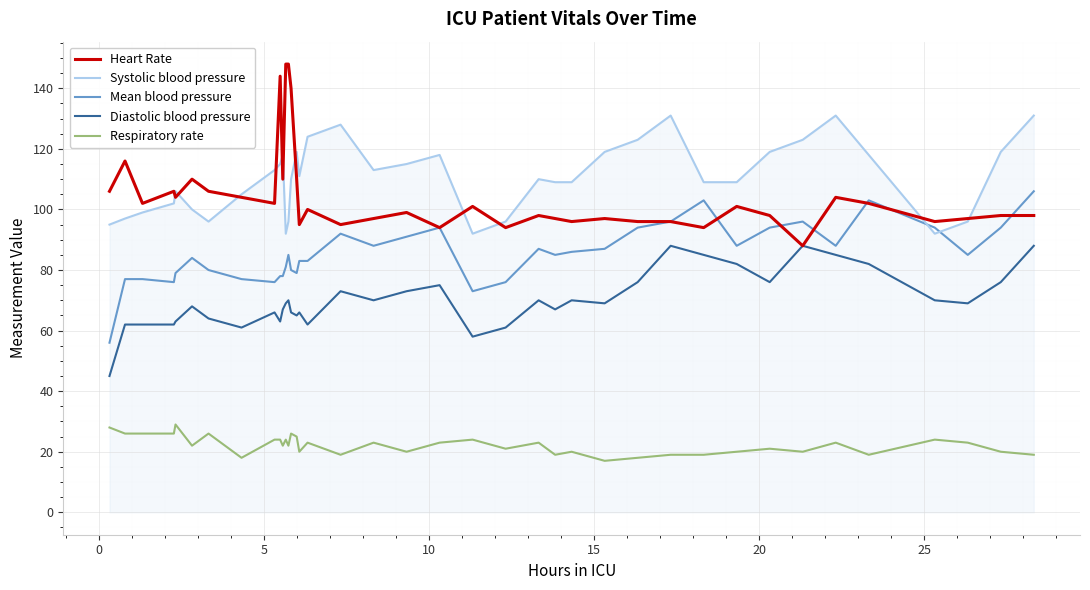

After their last crossing, which series has the higher values: Mean blood pressure or Systolic blood pressure?

Systolic blood pressure